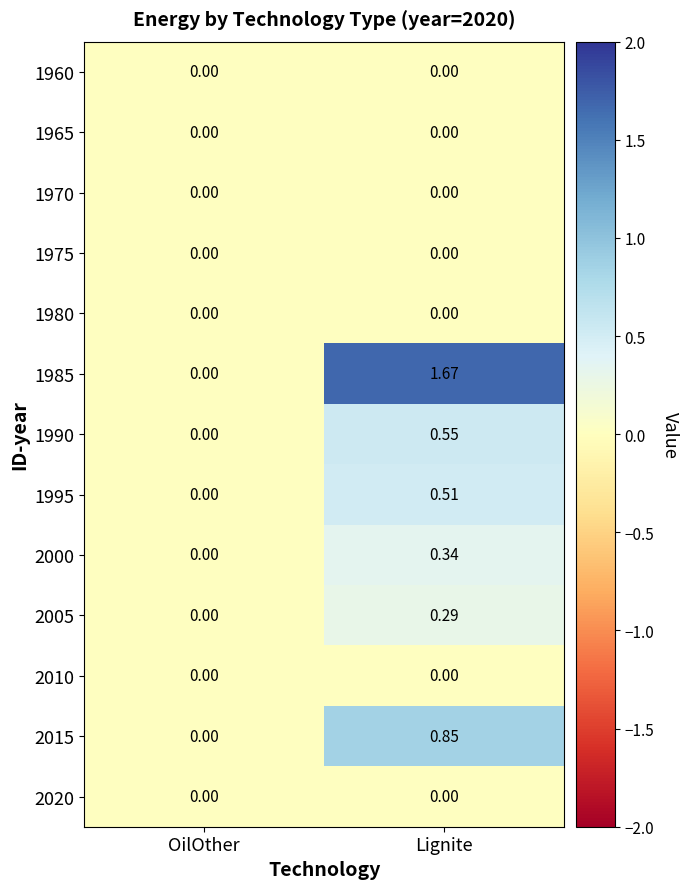

Which category has the highest value in the 1995 series?

Lignite